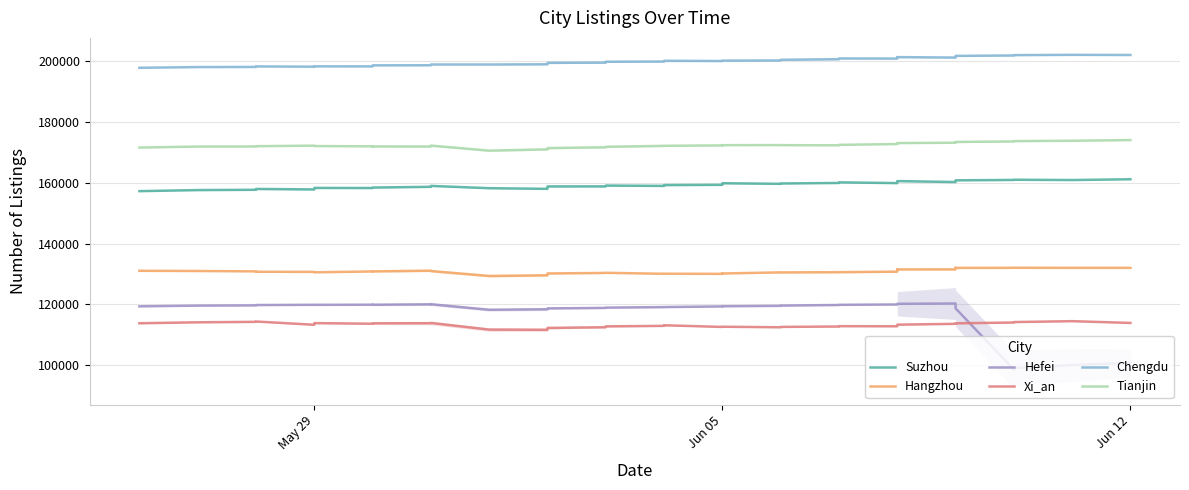

List the series in order of their peak value, highest first.

Chengdu, Tianjin, Suzhou, Hangzhou, Hefei, Xi_an